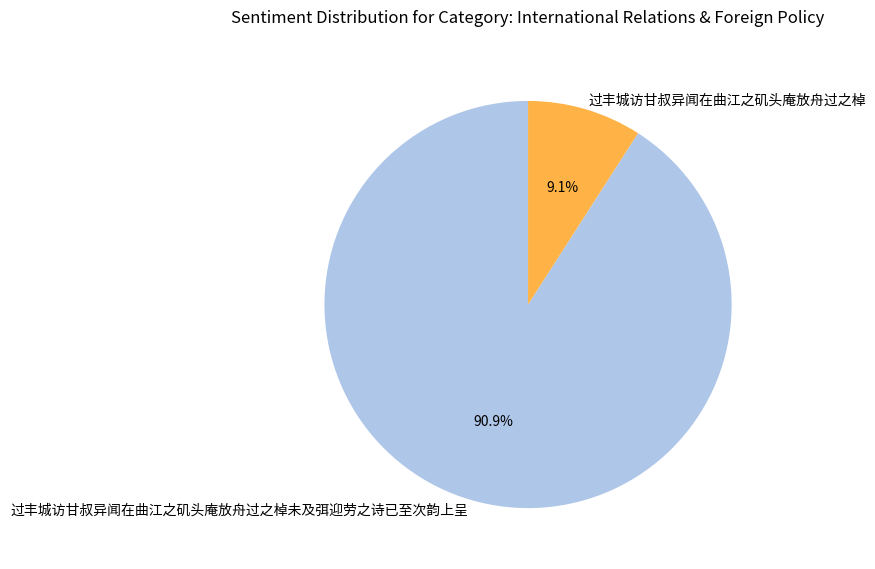

Rank the categories by value from lowest to highest.

过丰城访甘叔异闻在曲江之矶头庵放舟过之棹, 过丰城访甘叔异闻在曲江之矶头庵放舟过之棹未及弭迎劳之诗已至次韵上呈